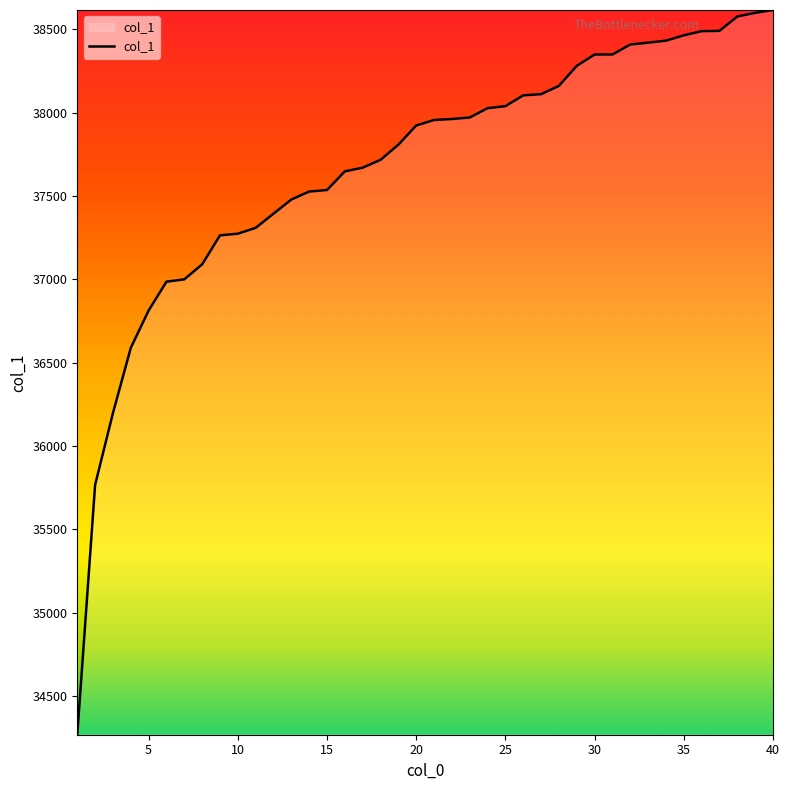

What is the difference between the maximum and minimum values?

4348